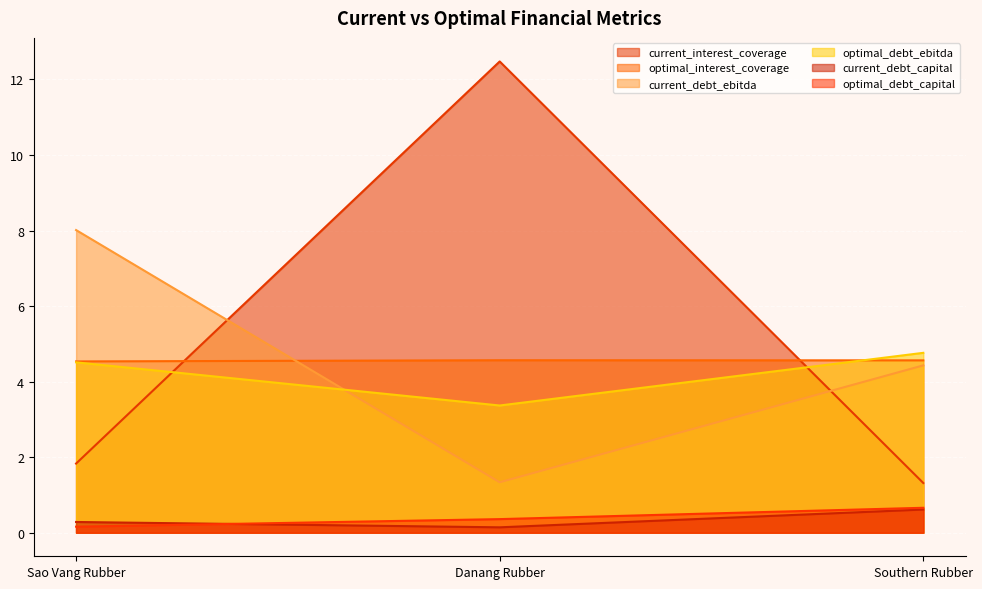

Reading right to left, extract all data points from this chart.

current_interest_coverage: 1.3	12.5	1.8
optimal_interest_coverage: 4.6	4.6	4.5
current_debt_ebitda: 4.4	1.3	8.0
optimal_debt_ebitda: 4.8	3.4	4.5
current_debt_capital: 0.6	0.1	0.3
optimal_debt_capital: 0.7	0.4	0.2